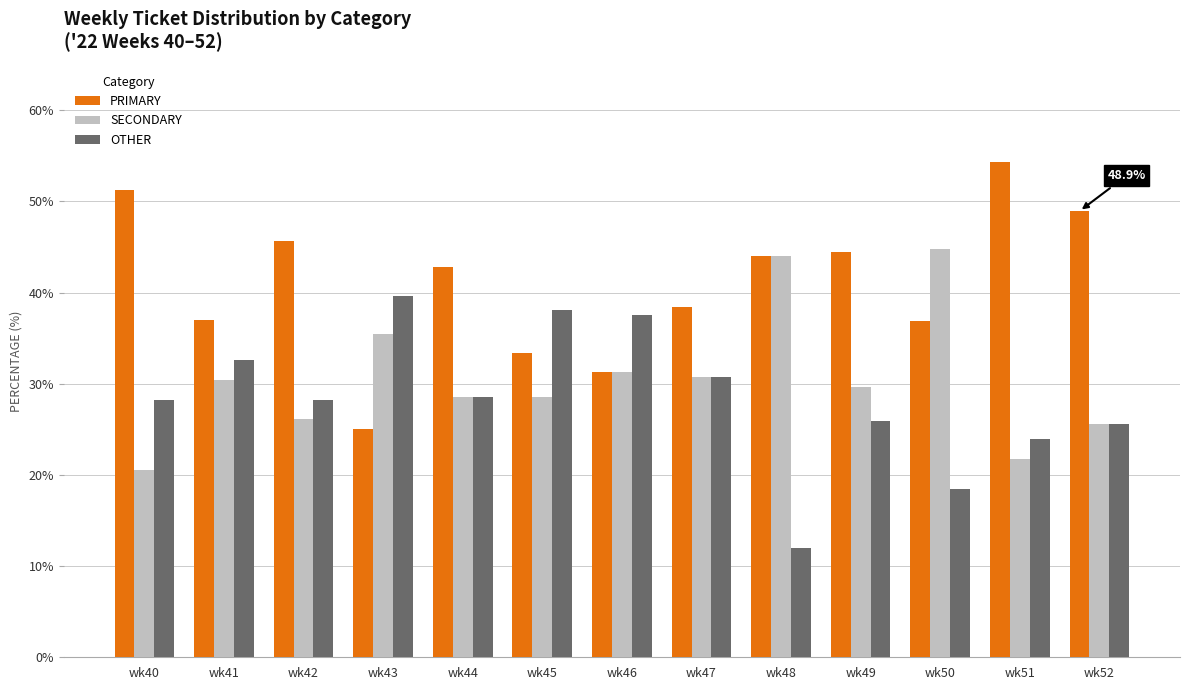

How many series are shown in this chart?

3